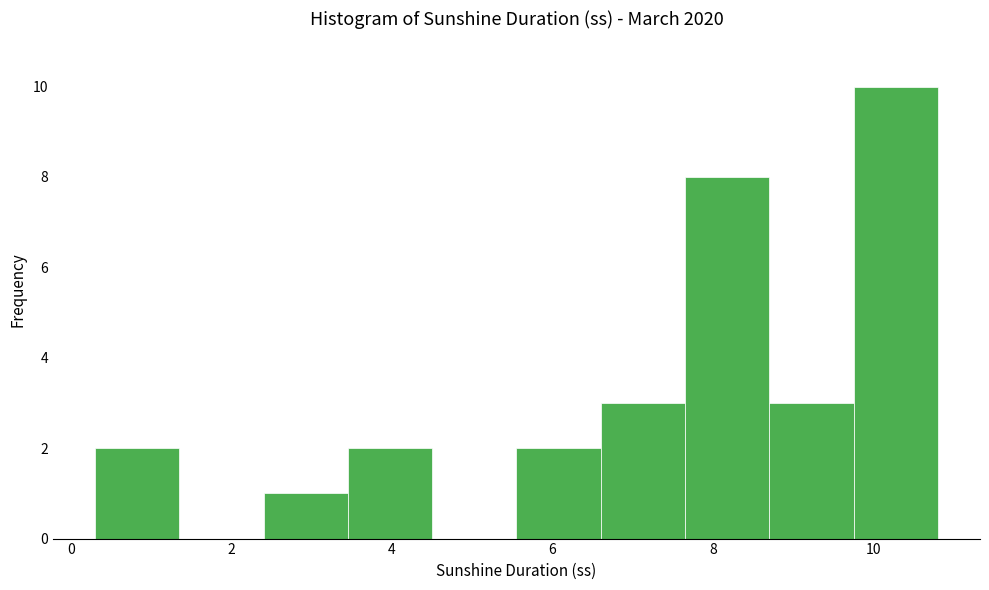

Reading left to right, transcribe this chart: for each bar, give the range it covers on the x-axis and its height. Neither the bar edges nor the heights are printed on the chart, so give them approximately, as read against the axes.

0.30 to 1.35: 2
1.35 to 2.40: 0
2.40 to 3.45: 1
3.45 to 4.50: 2
4.50 to 5.55: 0
5.55 to 6.60: 2
6.60 to 7.65: 3
7.65 to 8.70: 8
8.70 to 9.75: 3
9.75 to 10.80: 10